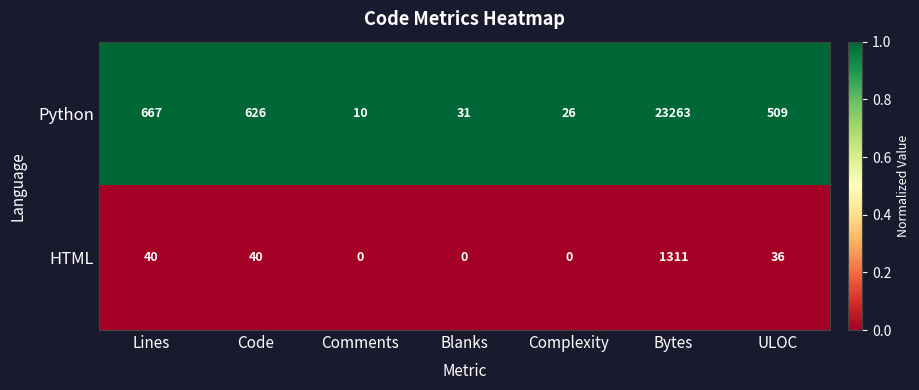

Where does the Python series first go above 509?

Lines